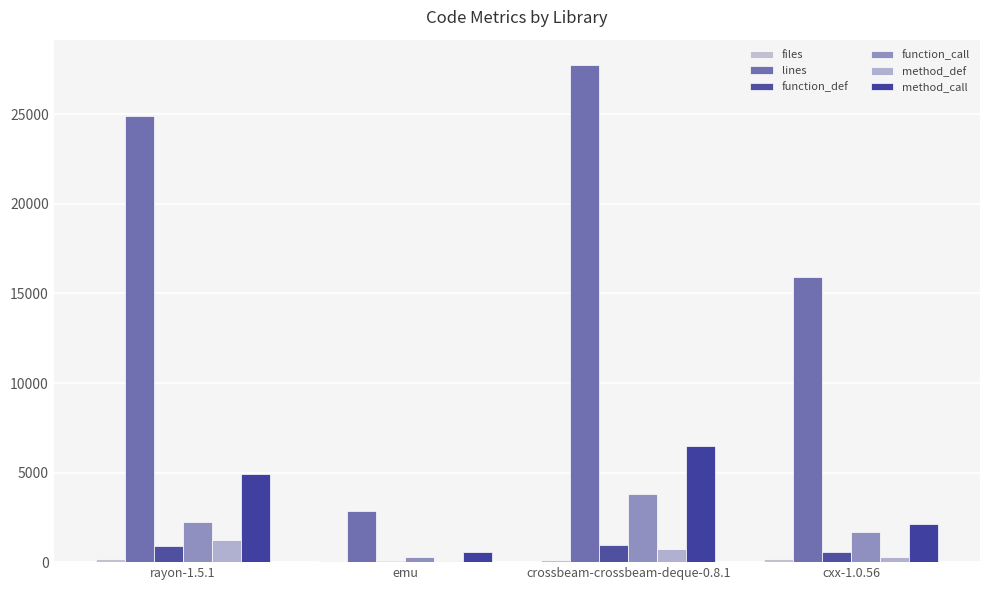

At how many categories does at least one series exceed 356?

4